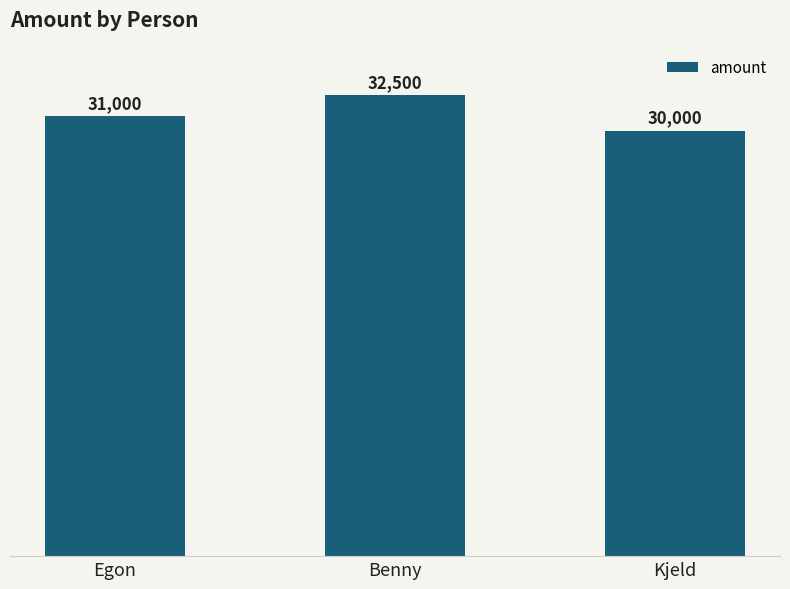

How many values are between 30000 and 32500?

3